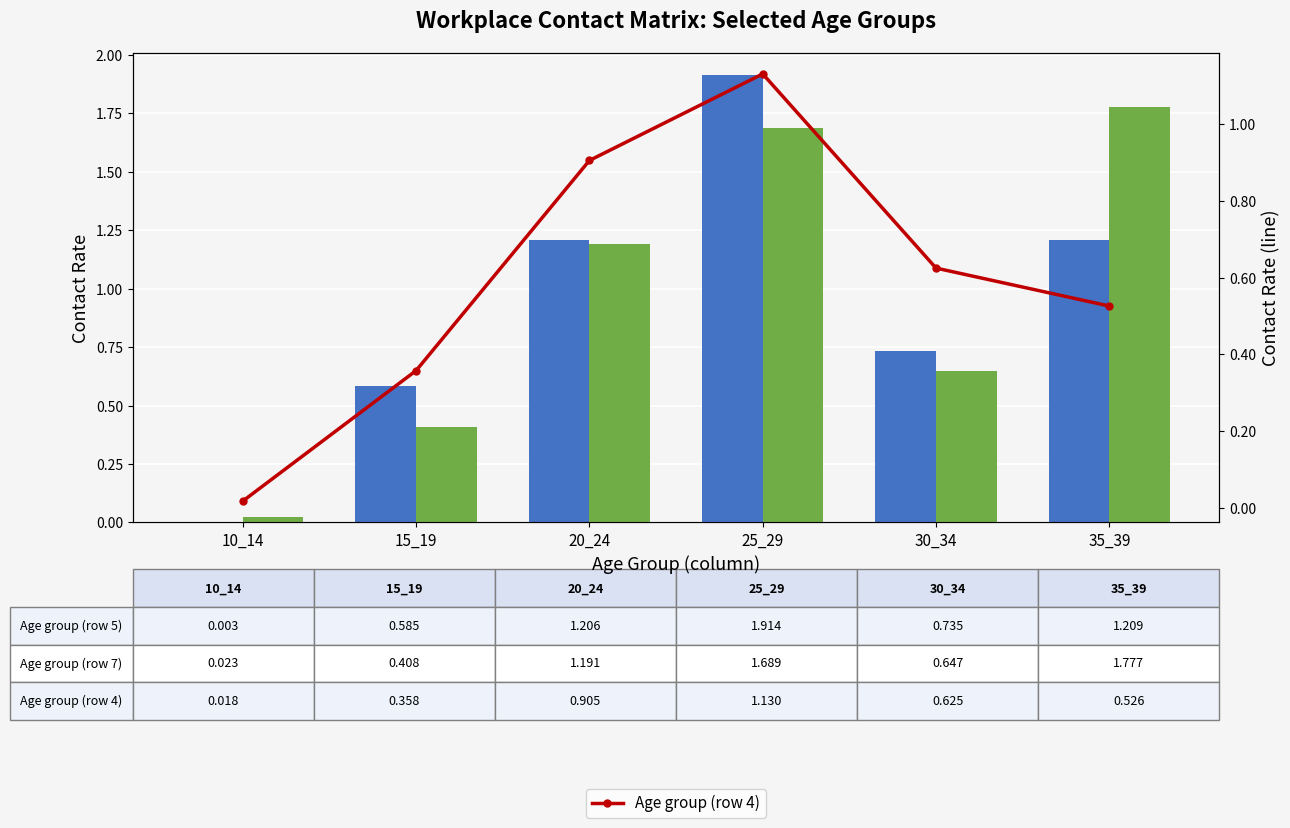

Are the bars grouped side by side (vs. stacked)?

Yes